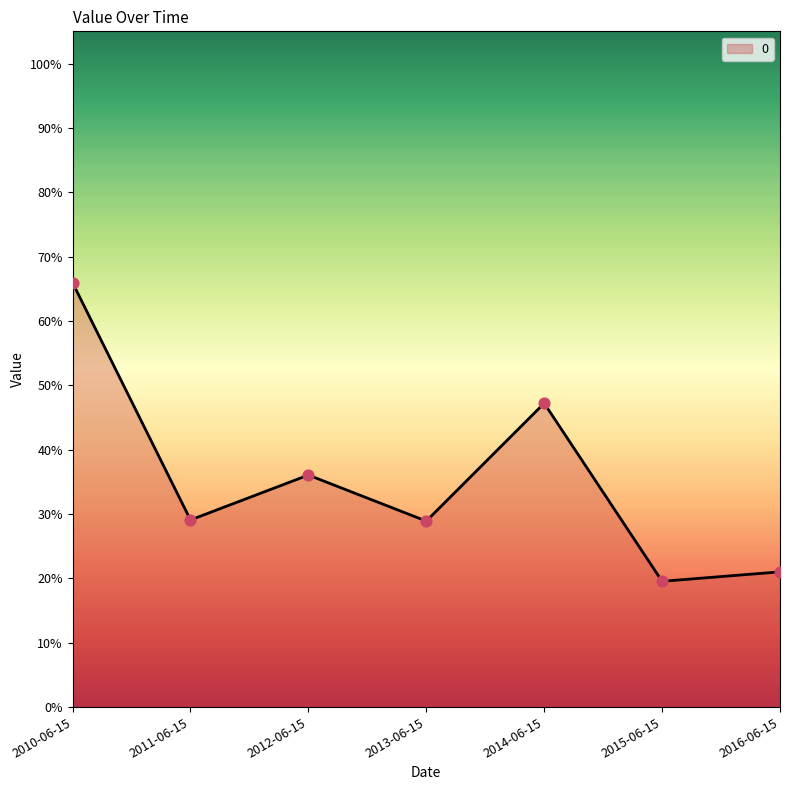

Between 2012-06-15 and 2013-06-15, which is larger?

2012-06-15